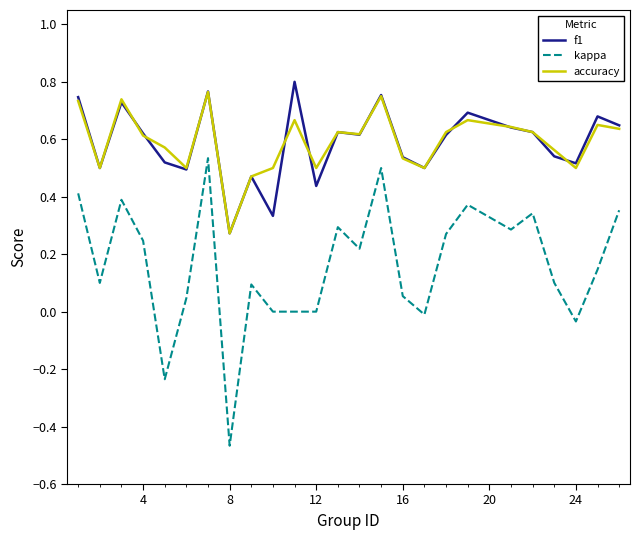

Which series has the widest spread of values?

kappa